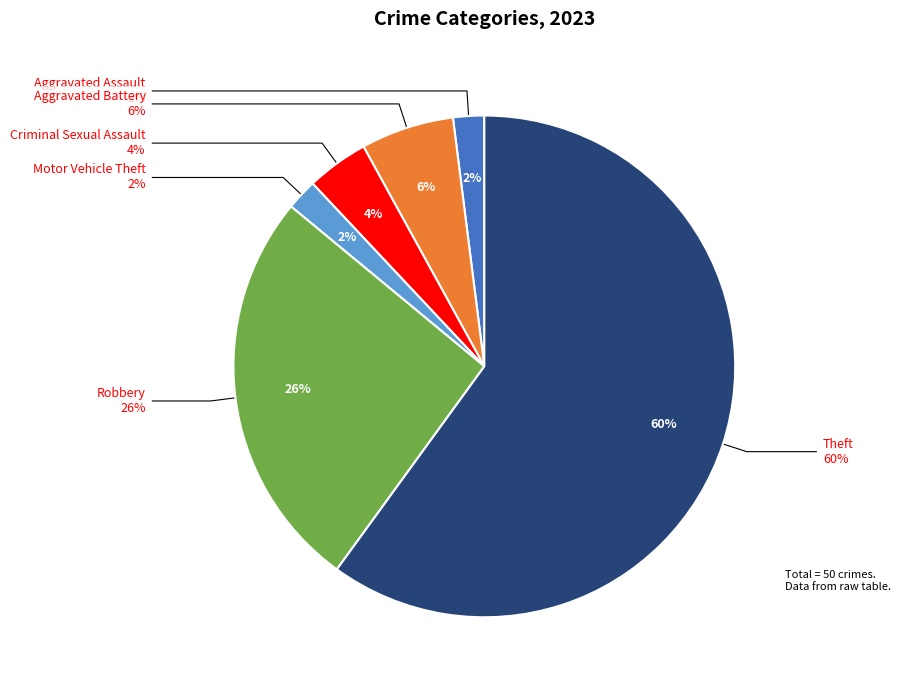

To the nearest percent, what is the difference between the Criminal Sexual Assault and Aggravated Assault slice percentages?

2%